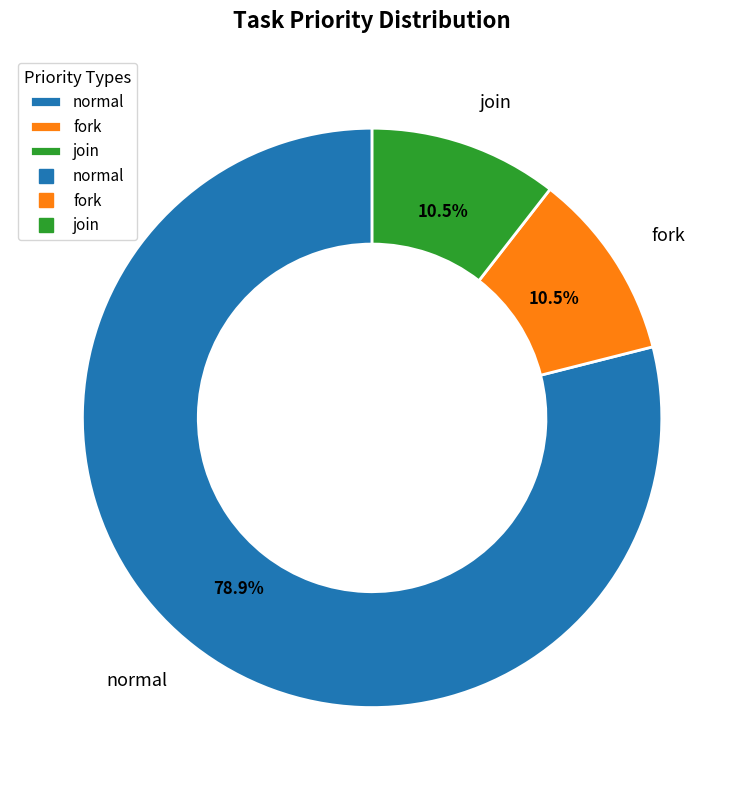

Does join account for over 50% of the chart?

No